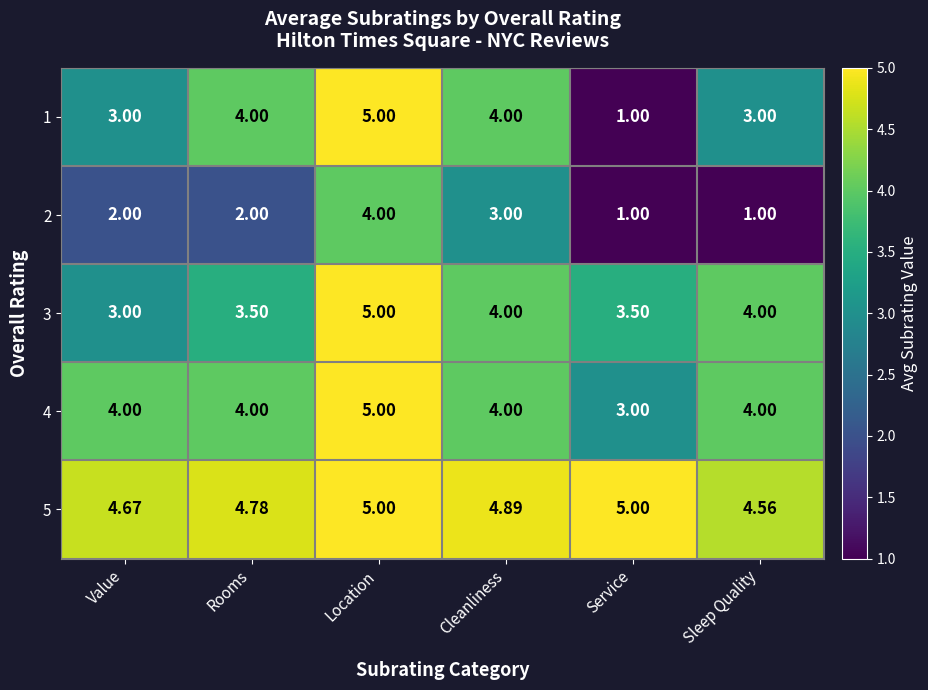

Is the value of 3 at Service greater than the value of 1 at Location?

No